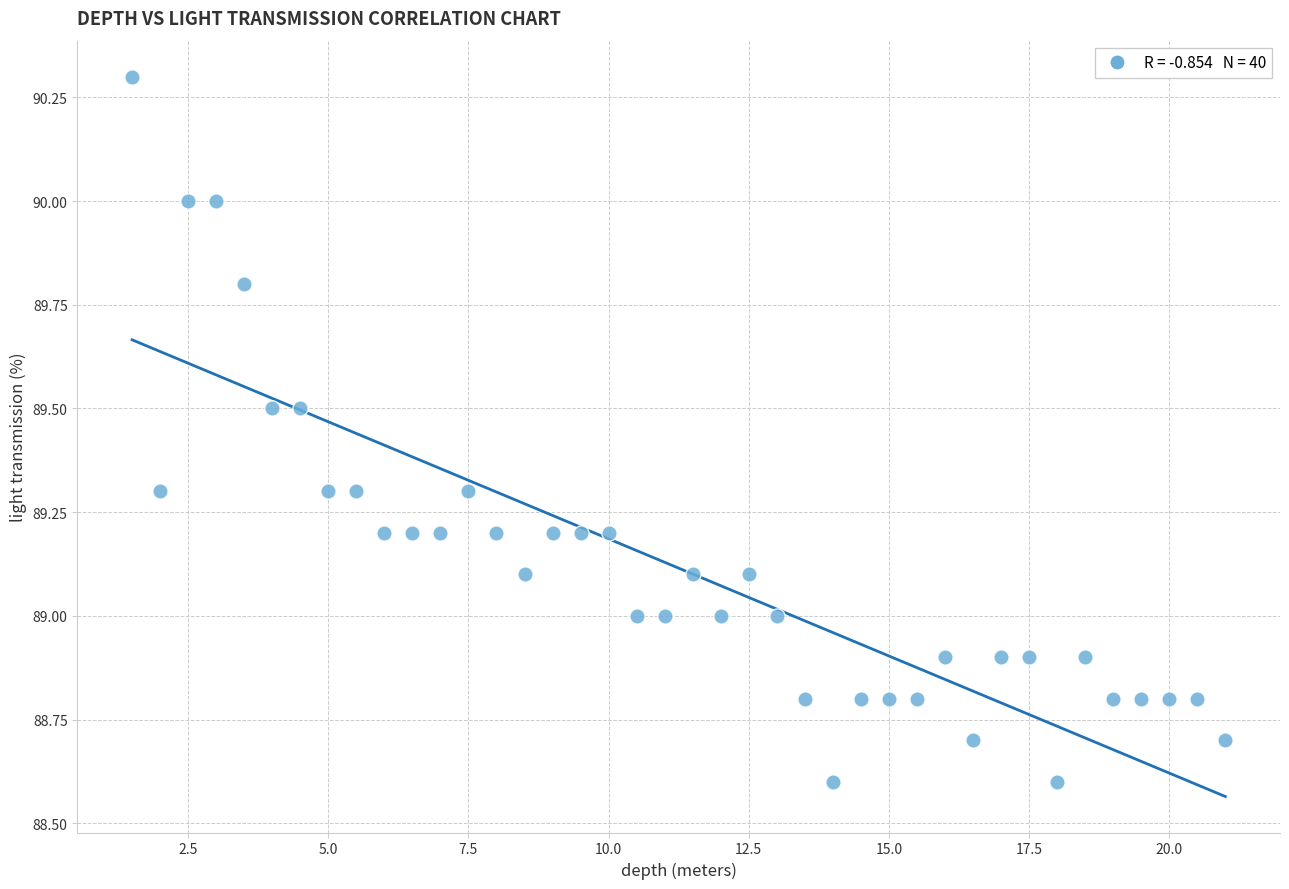

What is the range of Y values (max minus min)?

1.7